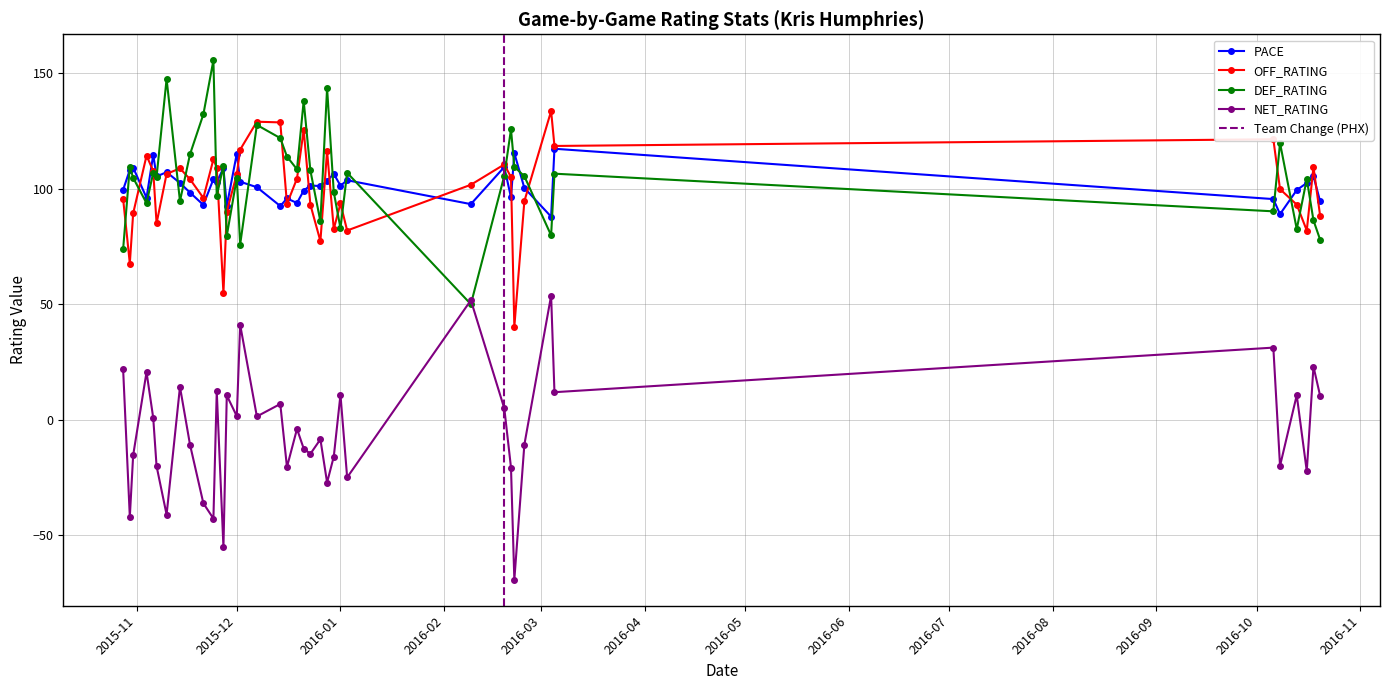

Between 2015-11-25 and 2015-11-14, which is larger?

2015-11-25